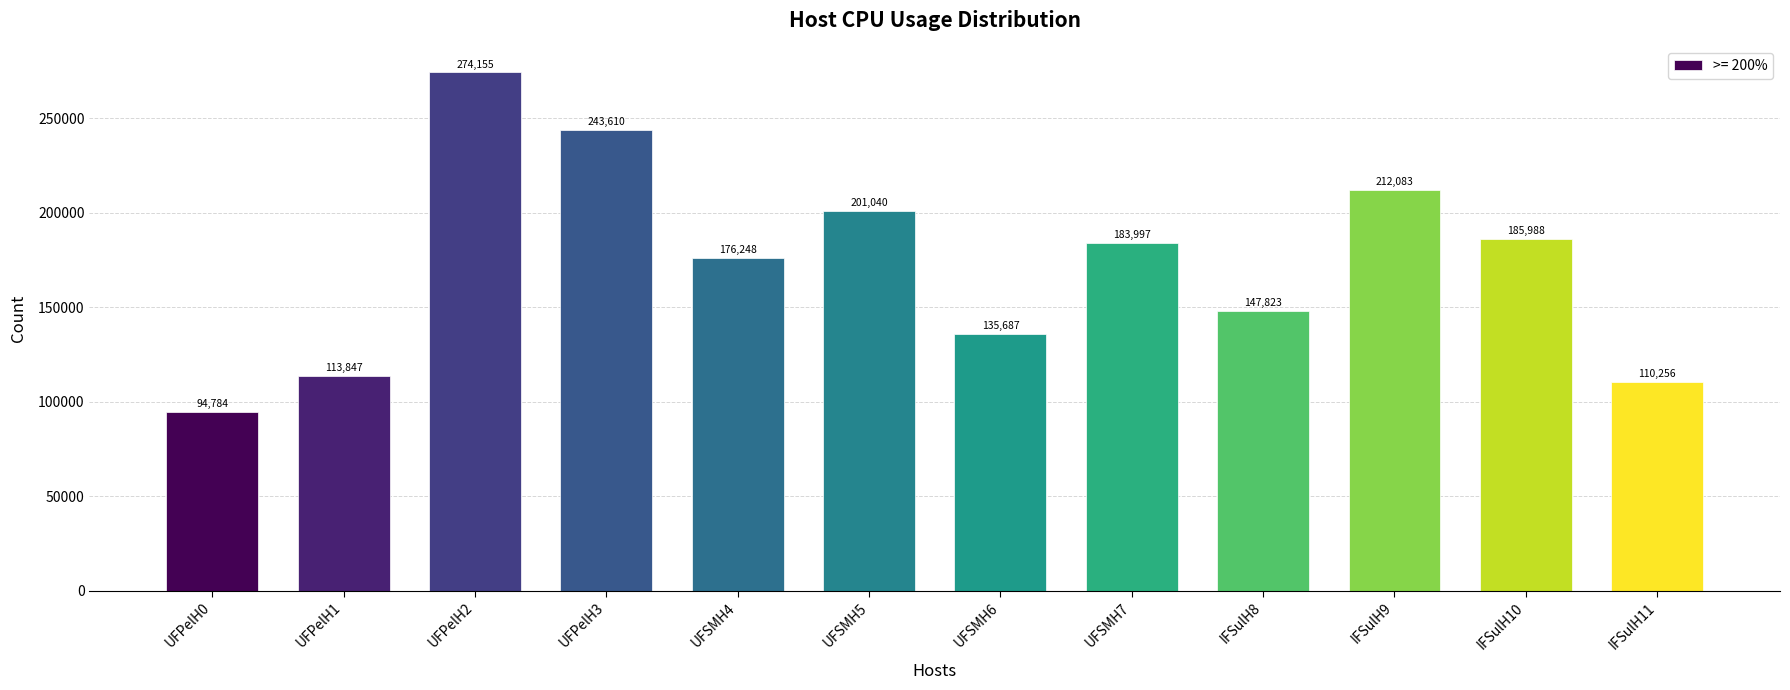

What is the difference between the values at UFPelH3 and UFPelH0?

148826